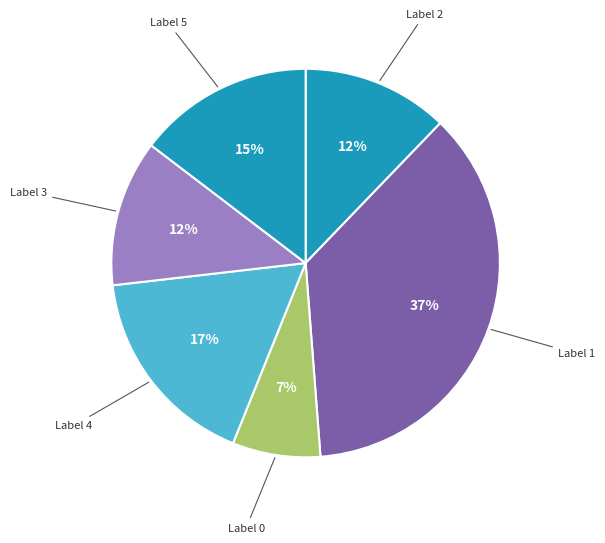

How many slices are in this pie chart?

6